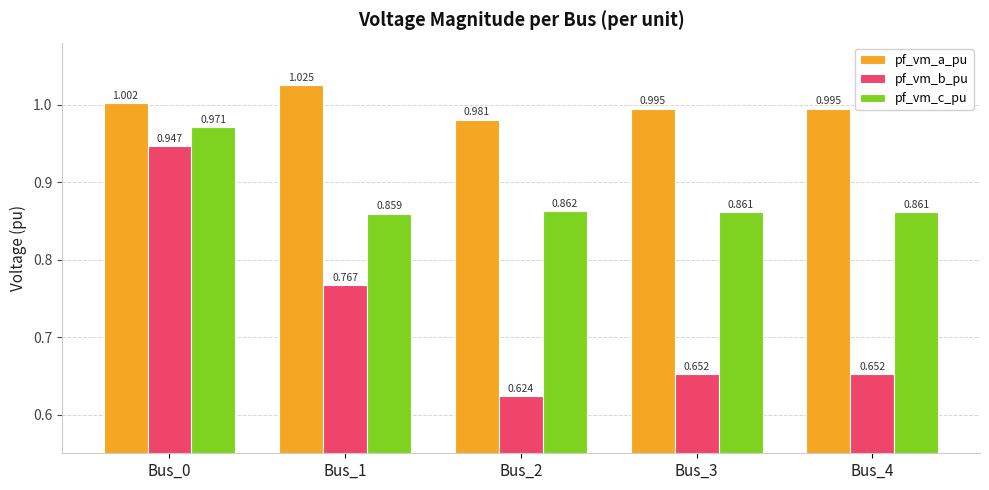

Between Bus_2 and Bus_3, which series saw the biggest shift?

pf_vm_b_pu